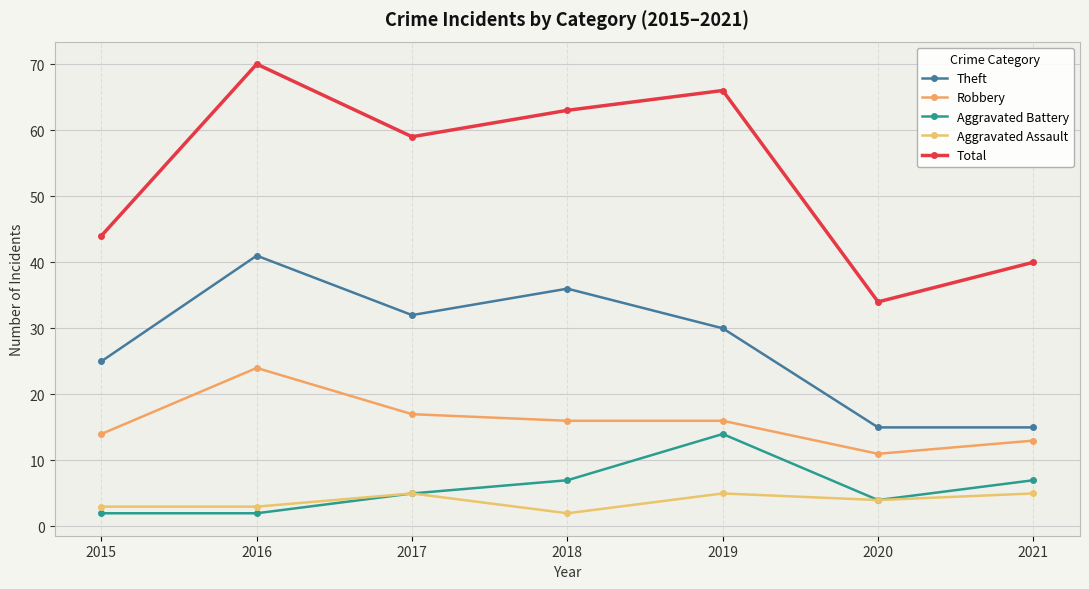

Is the value of Robbery at 2015 greater than the value of Aggravated Assault at 2016?

Yes